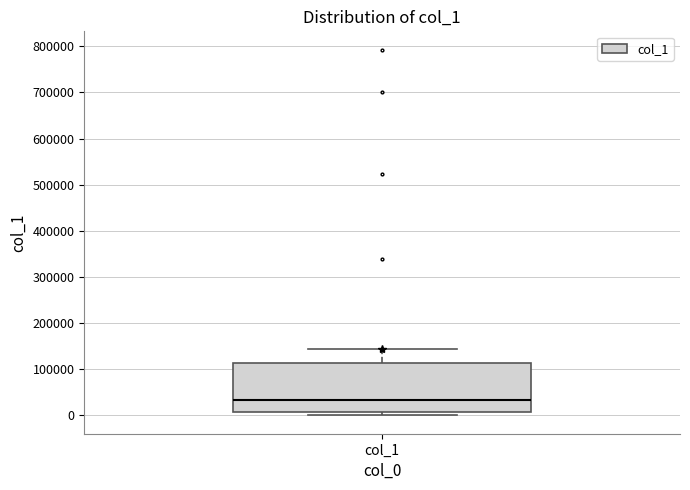

Read this box plot against the y-axis: the position of the median line, the range covered by the box, and the ends of both whiskers. The values are not printed on the chart, so give them approximately, as read against the axis.

median 30000, box 10000 to 110000, whiskers 0 to 140000